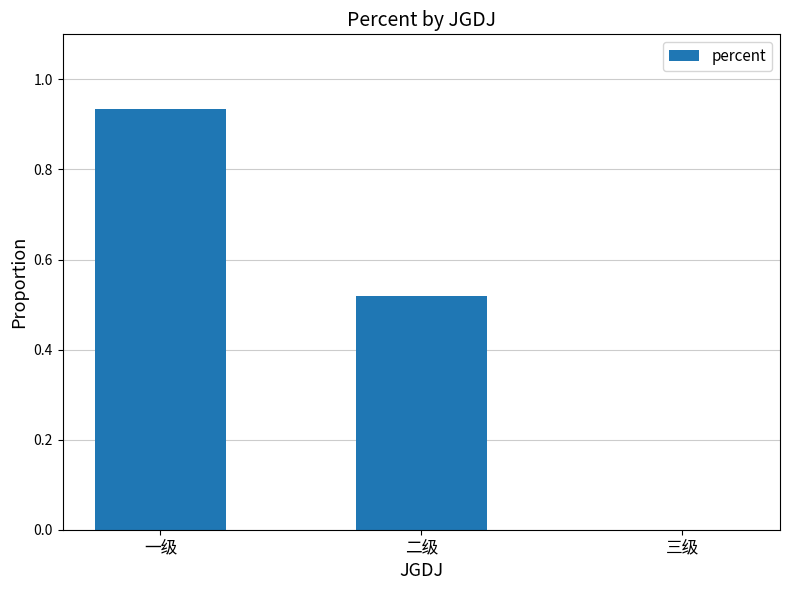

Between 二级 and 三级, which is larger?

二级